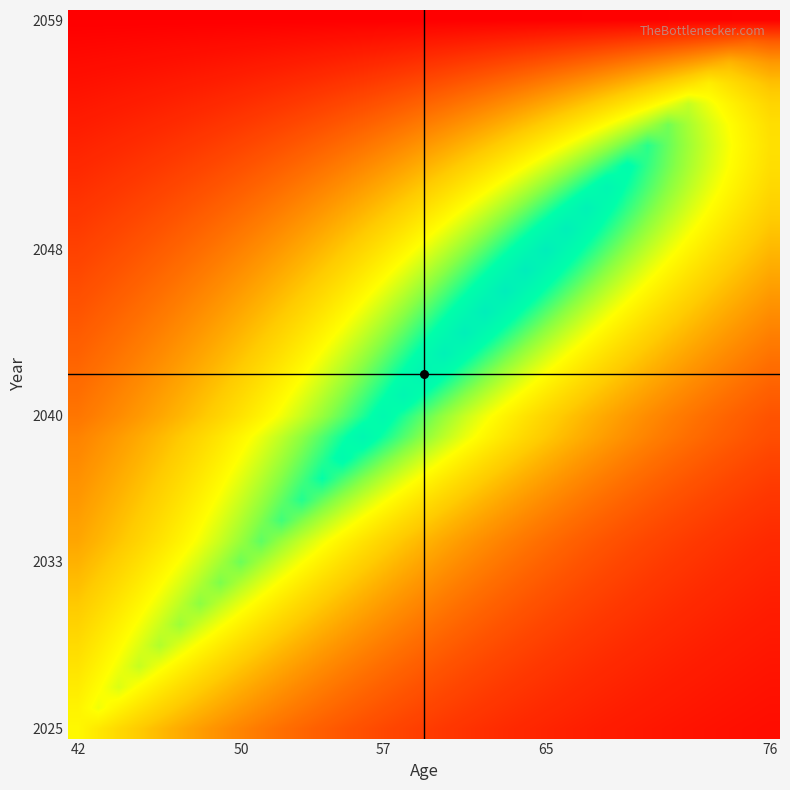

Which label corresponds to the smallest value in the chart?

42